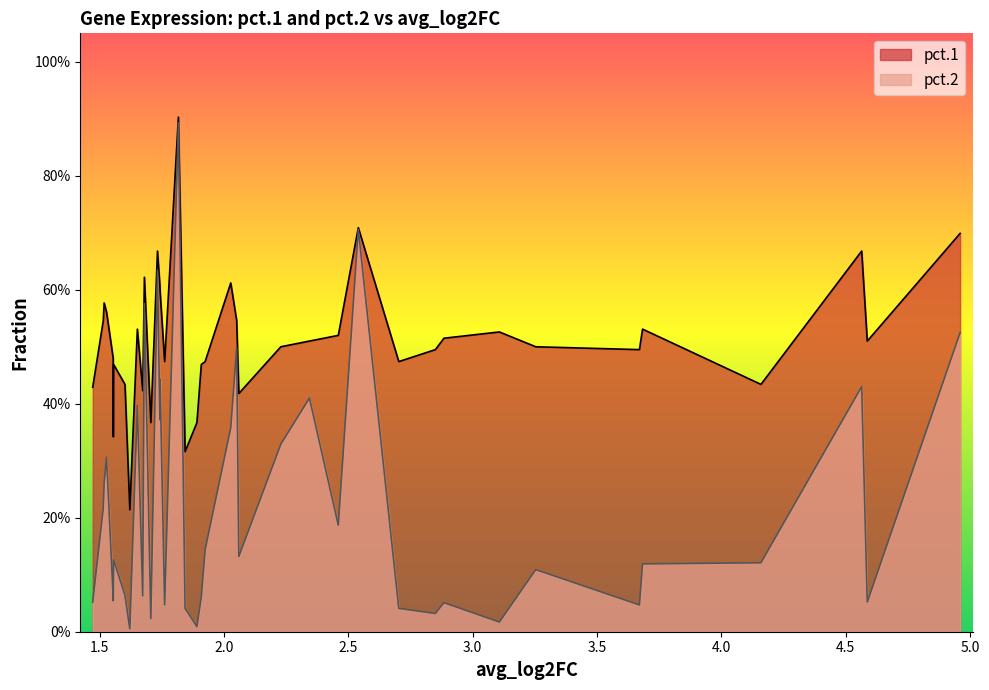

How many interior local peaks does the pct.2 series have?

13